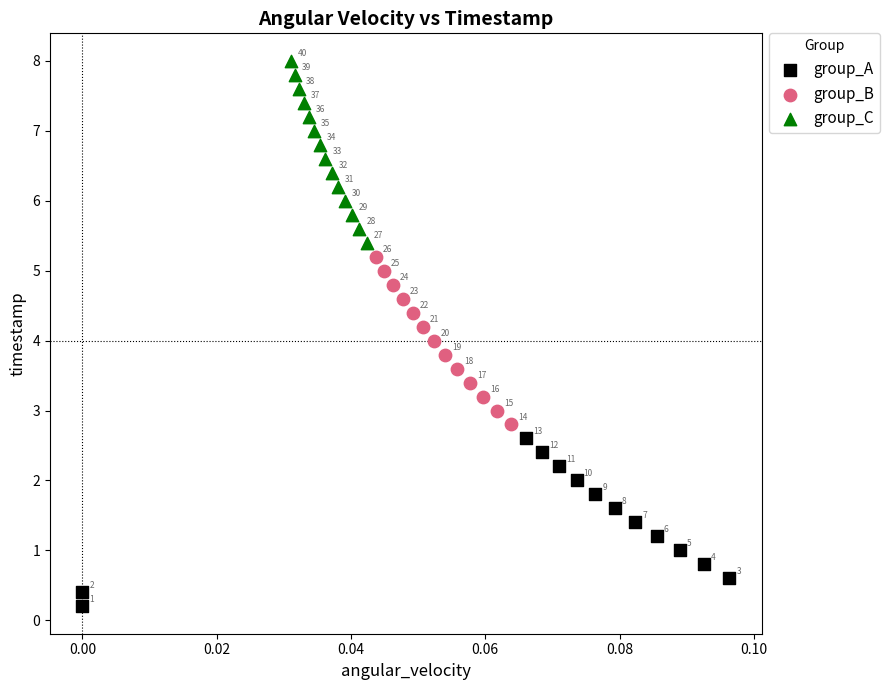

Which series has the widest spread of Y values?

group_C